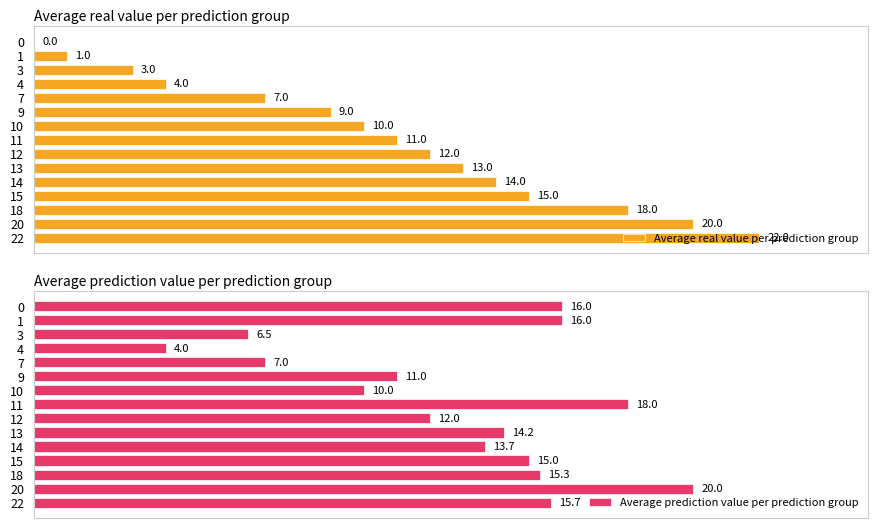

Count the number of categories in the chart.

15